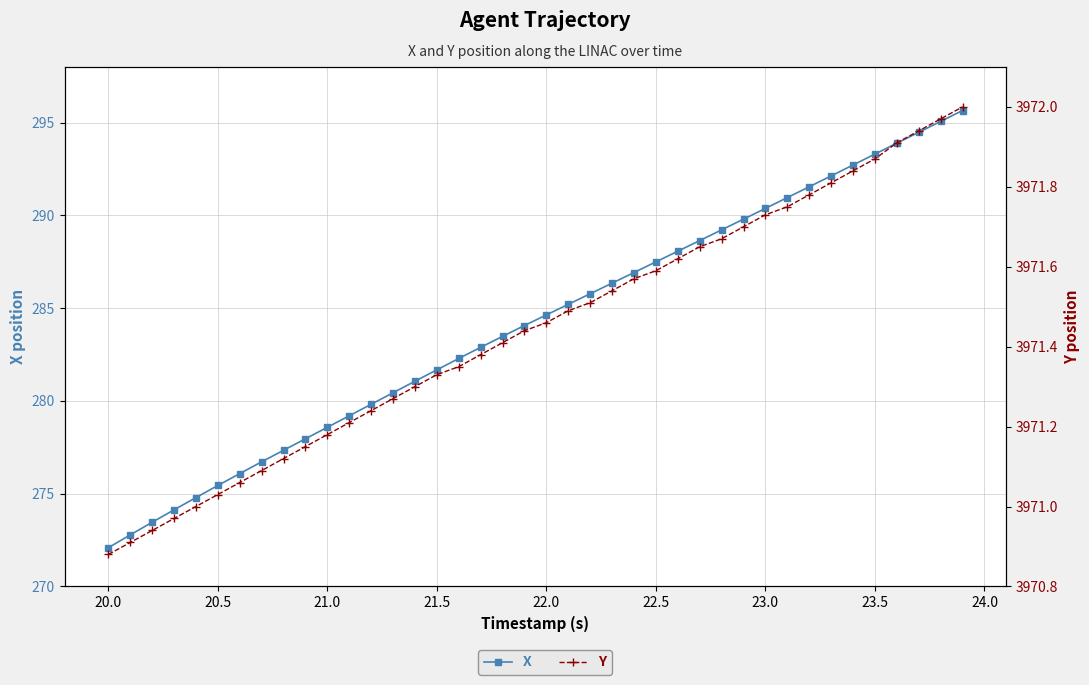

True or false: X and Y cross at least once.

False